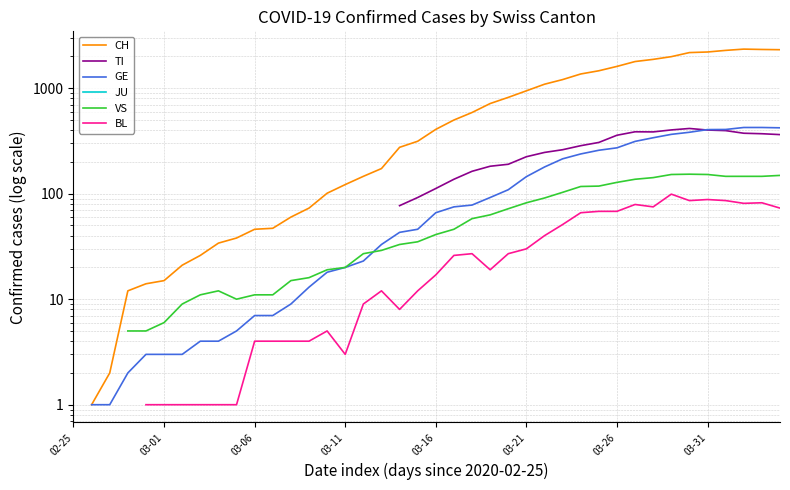

List the series in order of their overall mean, highest first.

CH, TI, GE, JU, VS, BL